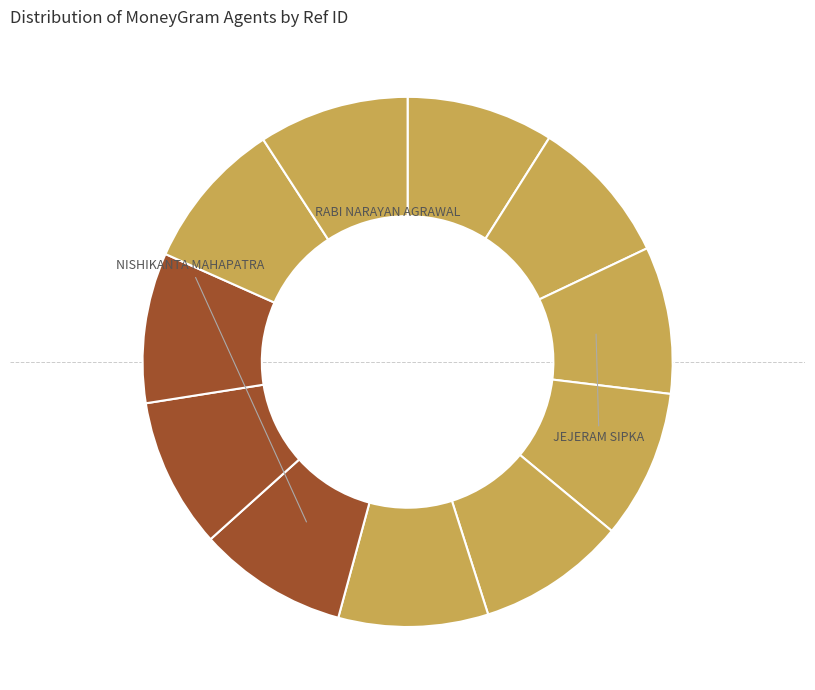

How many segments does this pie chart have?

11